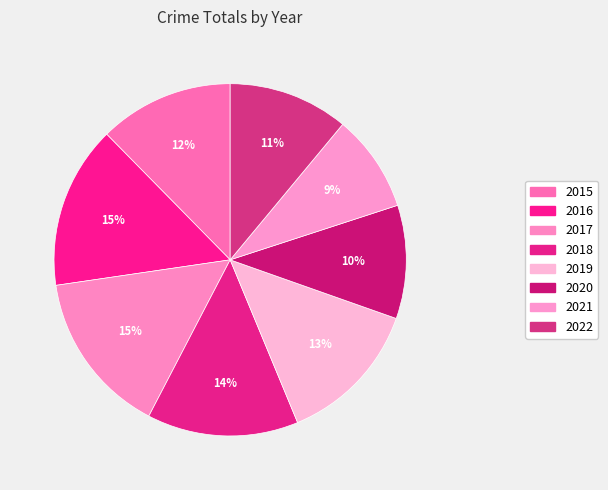

How many slices are in this pie chart?

8